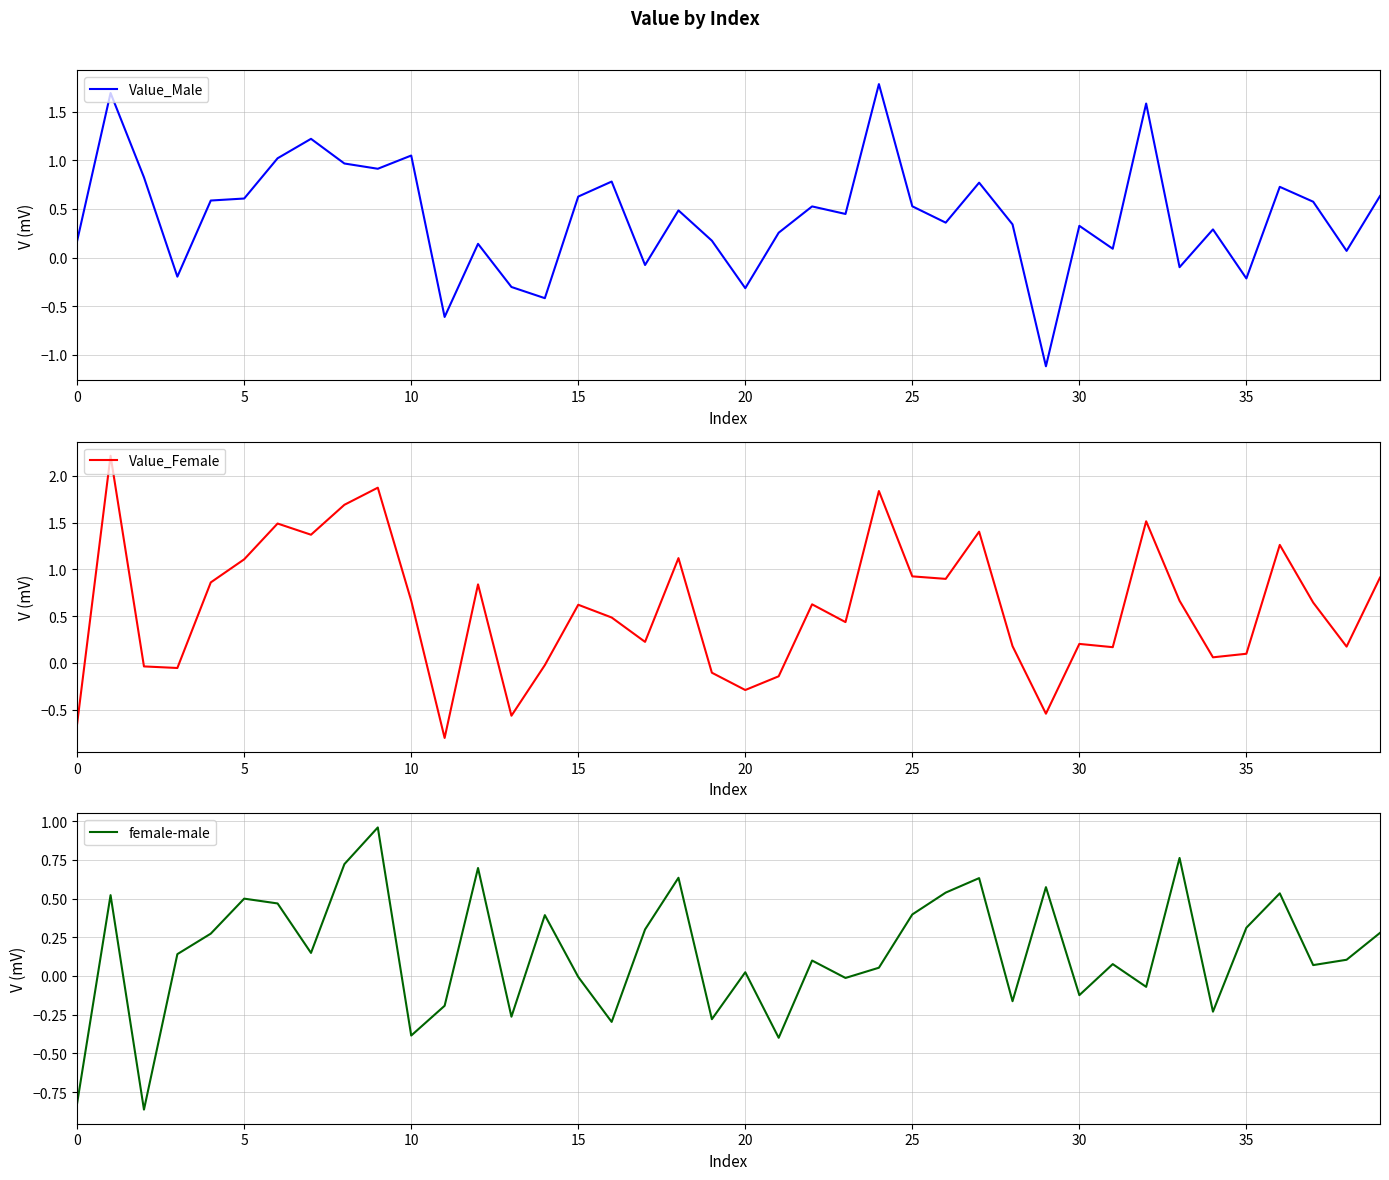

What is the minimum value for Value_Female?

-0.8